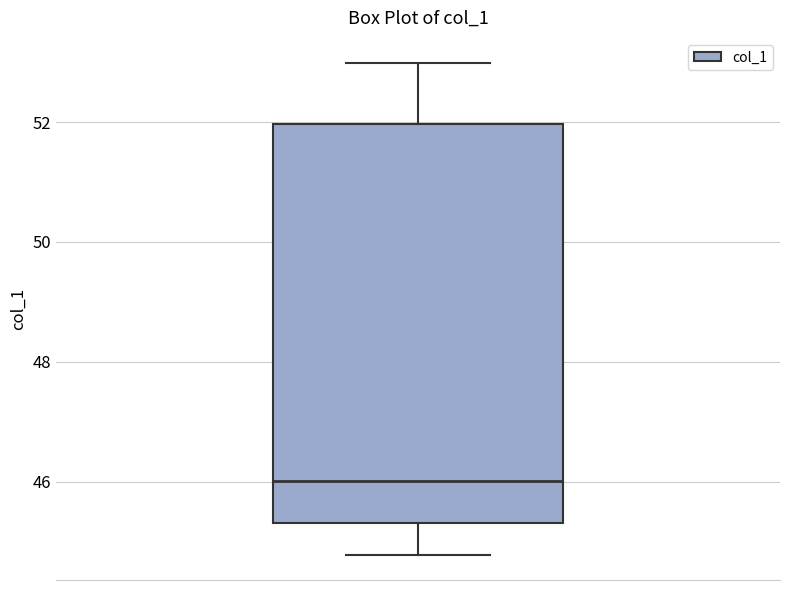

Read this box plot against the y-axis: the position of the median line, the range covered by the box, and the ends of both whiskers. The values are not printed on the chart, so give them approximately, as read against the axis.

median 46.0, box 45.4 to 52.0, whiskers 44.8 to 53.0